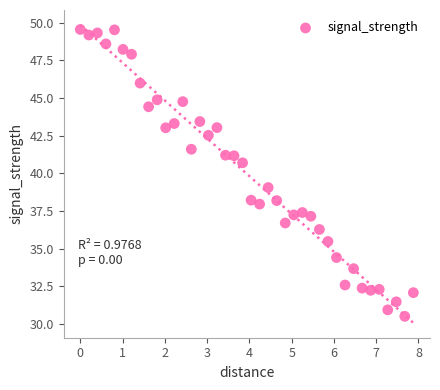

What Y value in the scatter plot is closest to 40?

40.7